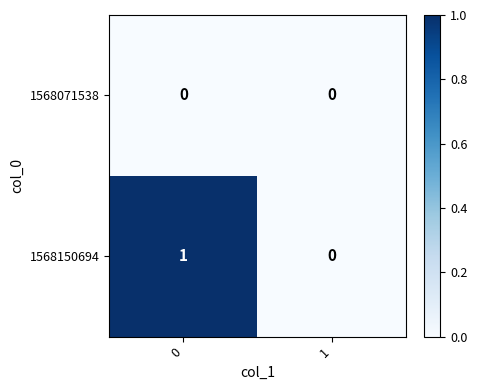

Reading left to right, what are all the values shown in this chart?

1568071538: 0	0
1568150694: 1	0